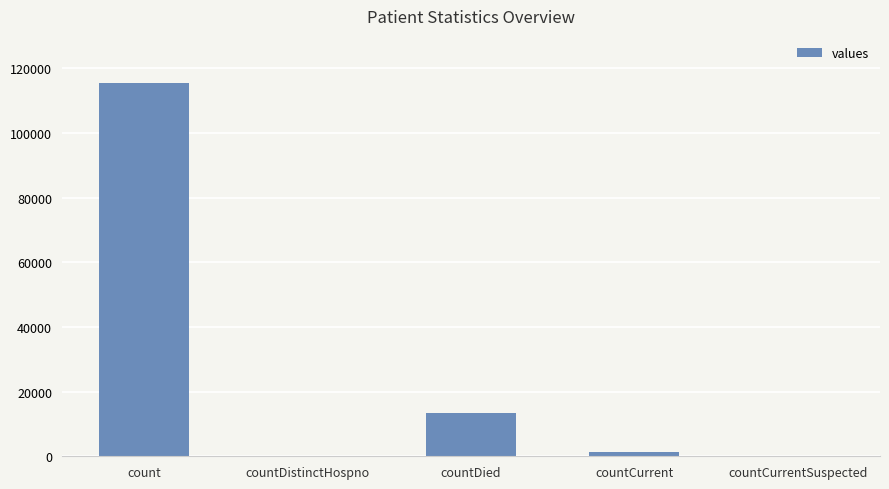

What is the maximum value shown in the chart?

115379